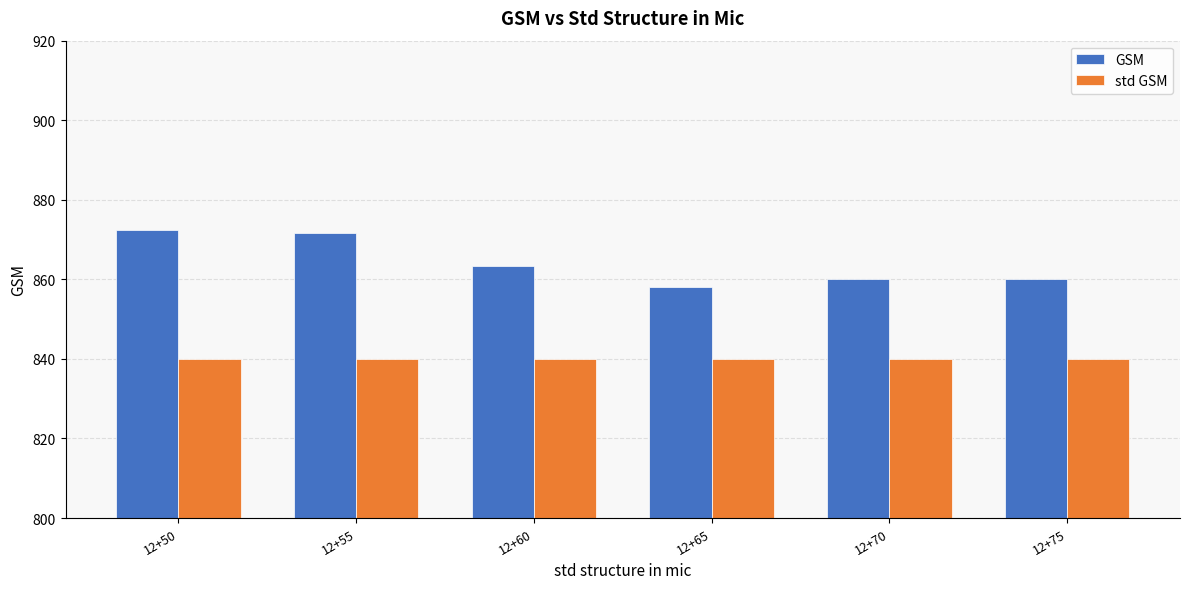

Is it true that GSM equals 1546.5 at 12+60?

False